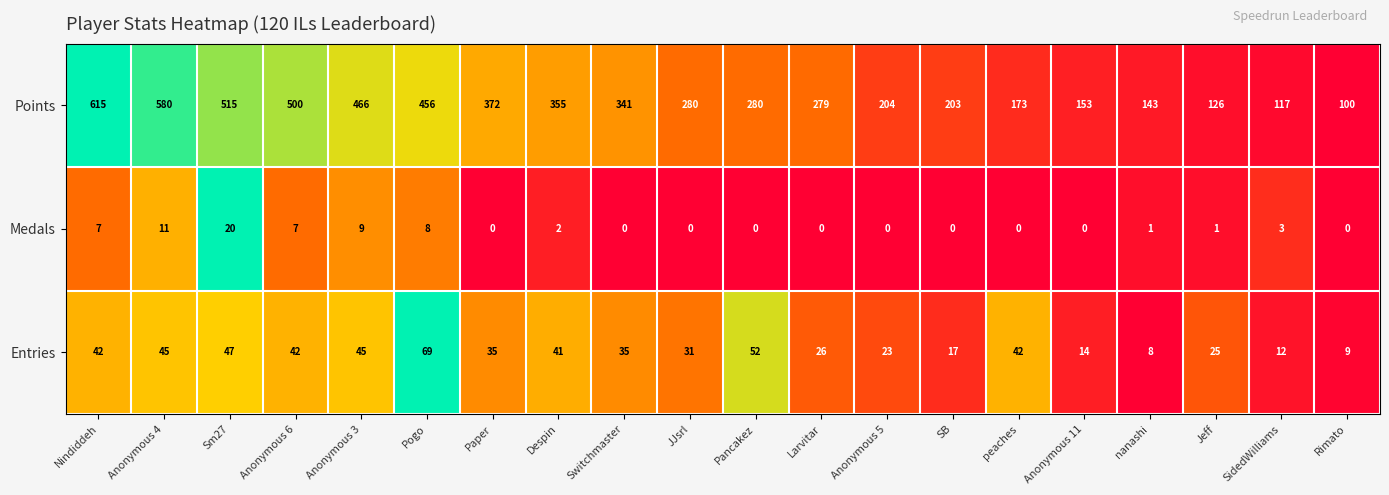

Which series has the largest range (max minus min)?

Points